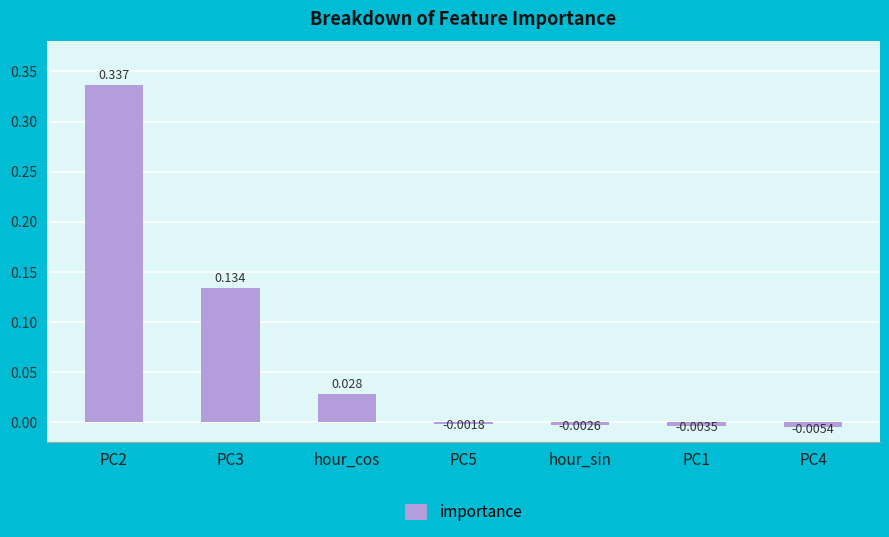

How many negative values are there?

4